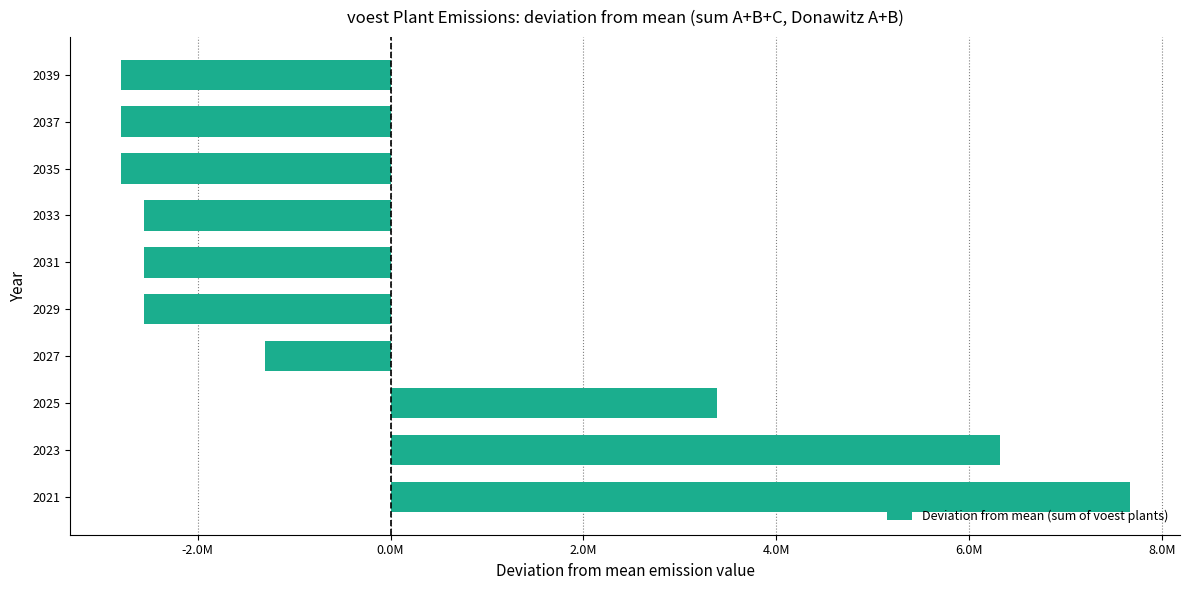

Are the bars horizontal?

Yes